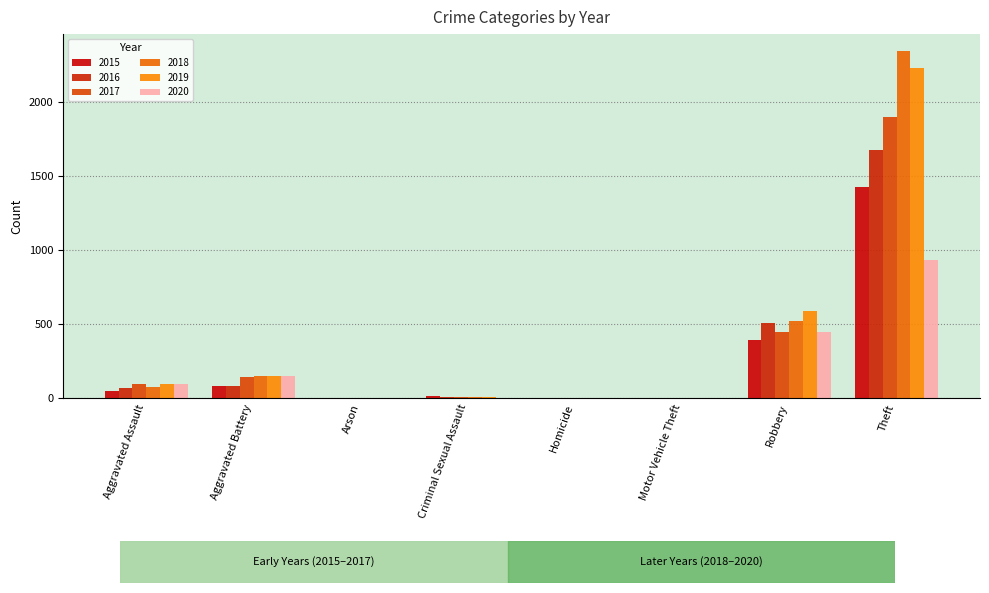

Which category has the lowest value in the 2020 series?

Arson